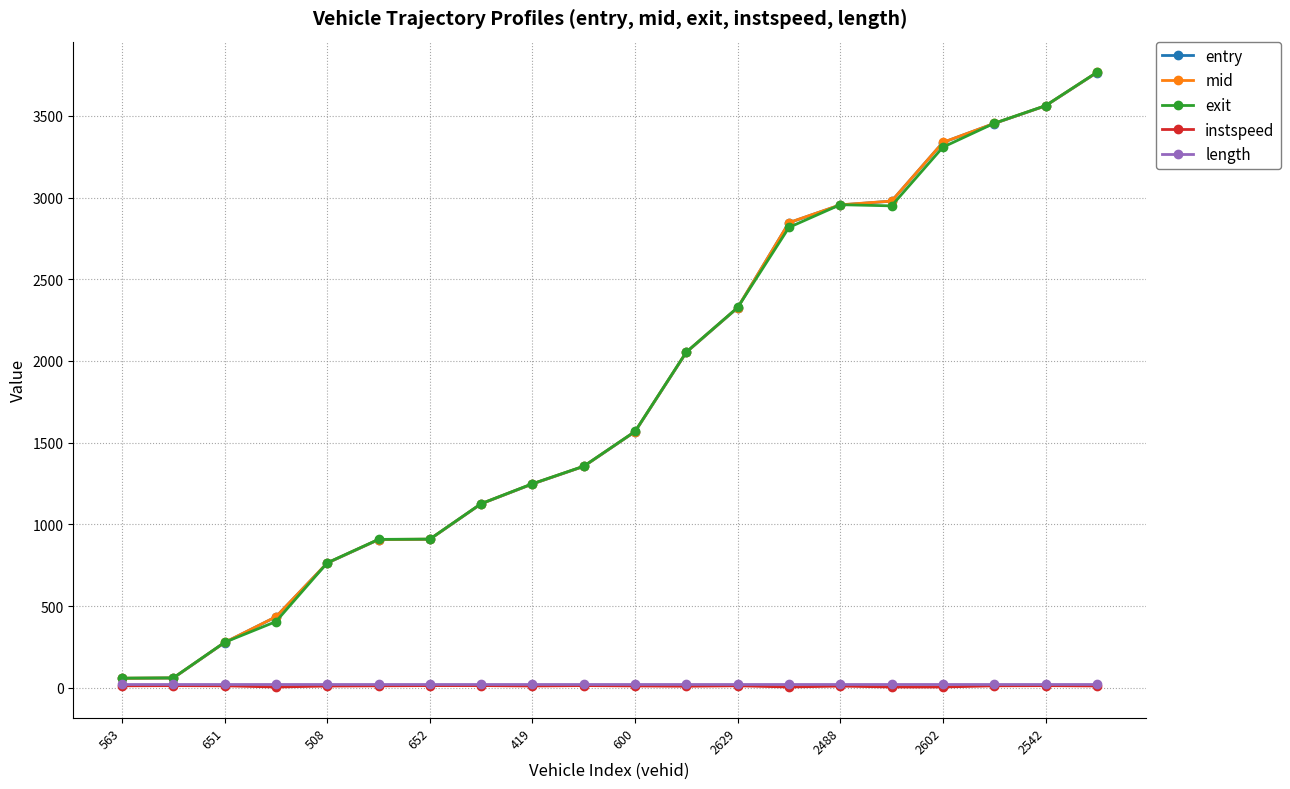

At how many categories does at least one series exceed 1182?

12